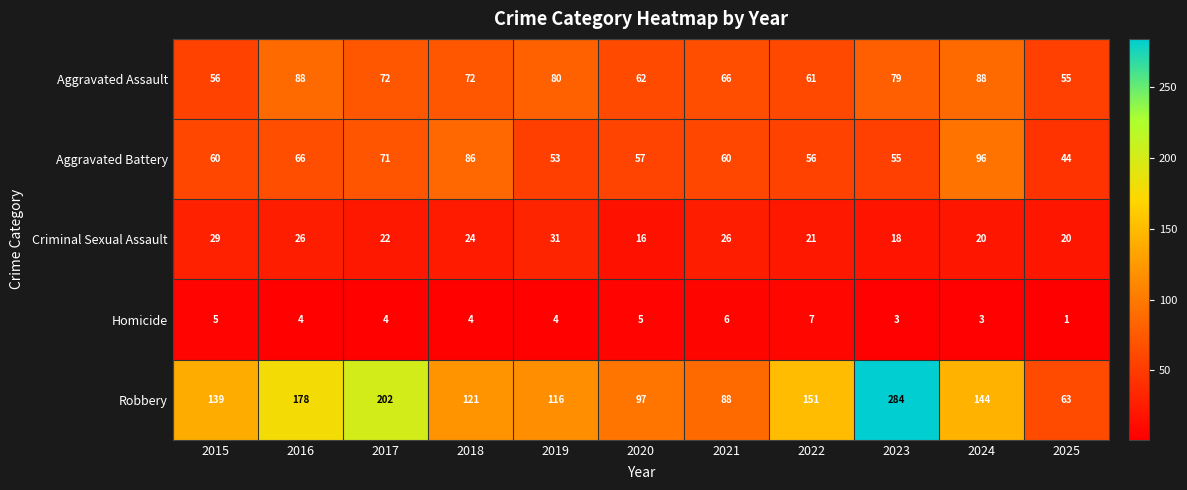

What is the spread (max minus min) of values at 2025?

62